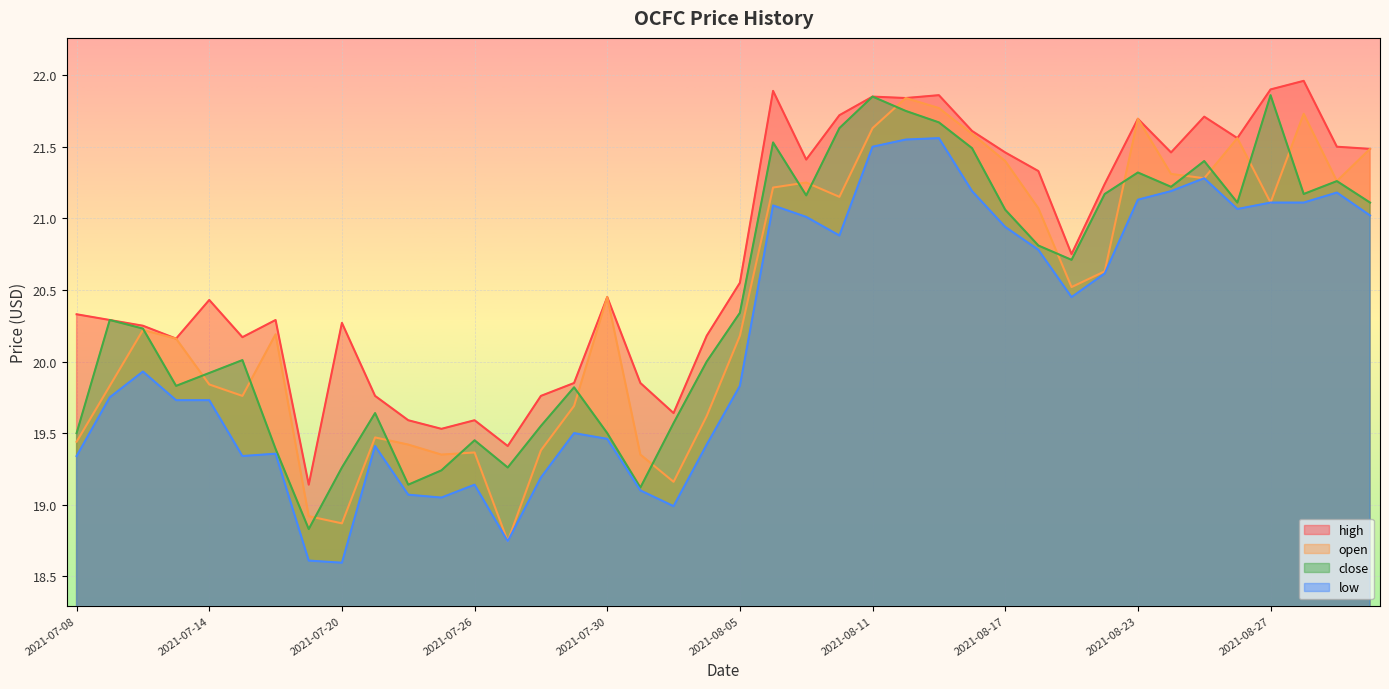

How many values in the low series exceed 19?

36